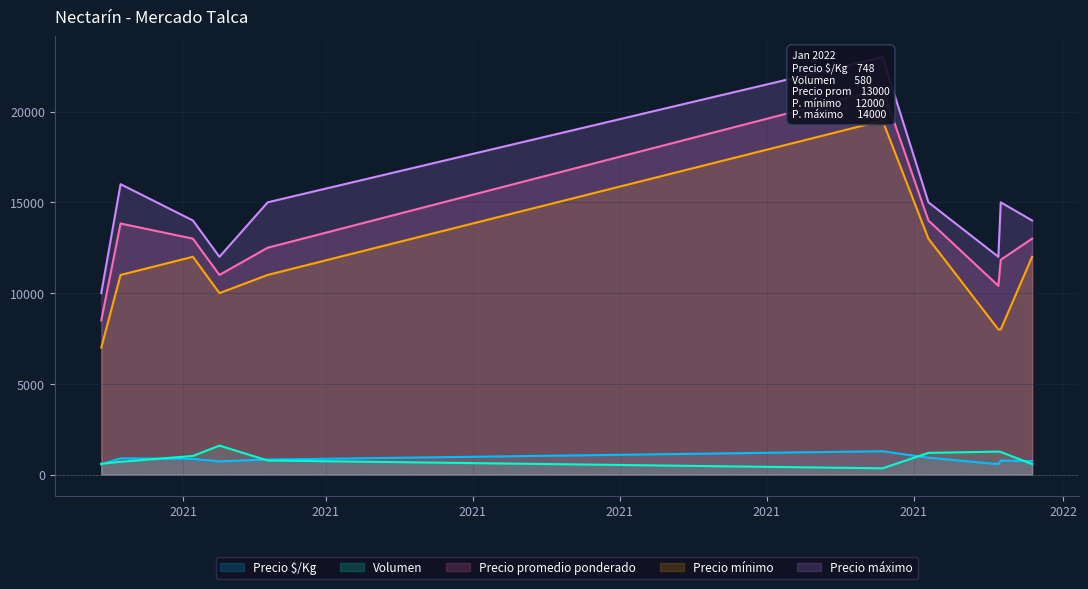

Rank the categories by Precio $/Kg value from highest to lowest.

2021-11-18, 2021-12-07, 2021-01-06, 2021-02-05, 2021-03-08, 2022-01-06, 2022-01-19, 2021-02-16, 2022-01-05, 2020-12-29